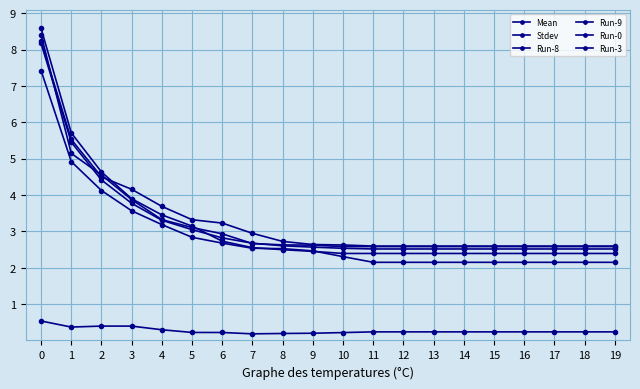

What is the total value across all series at 7?

13.6